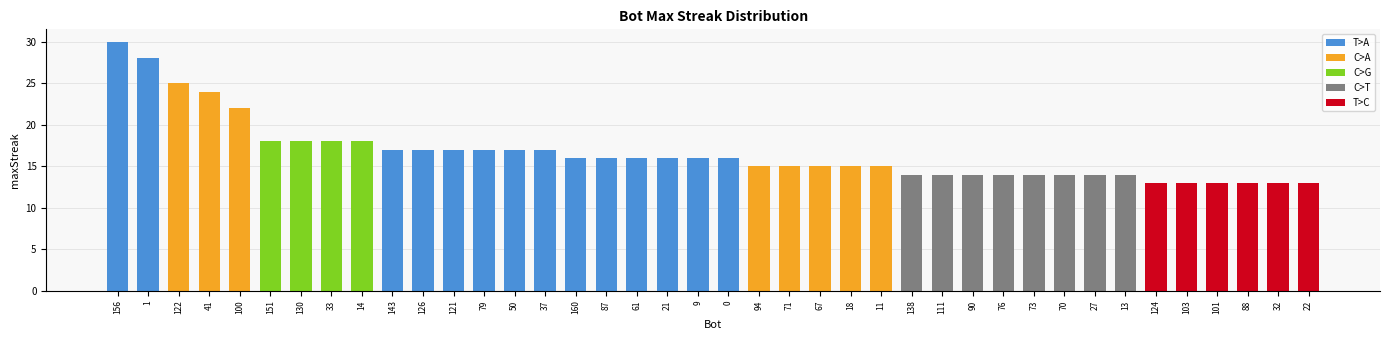

What is the difference between the maximum and minimum values?

17